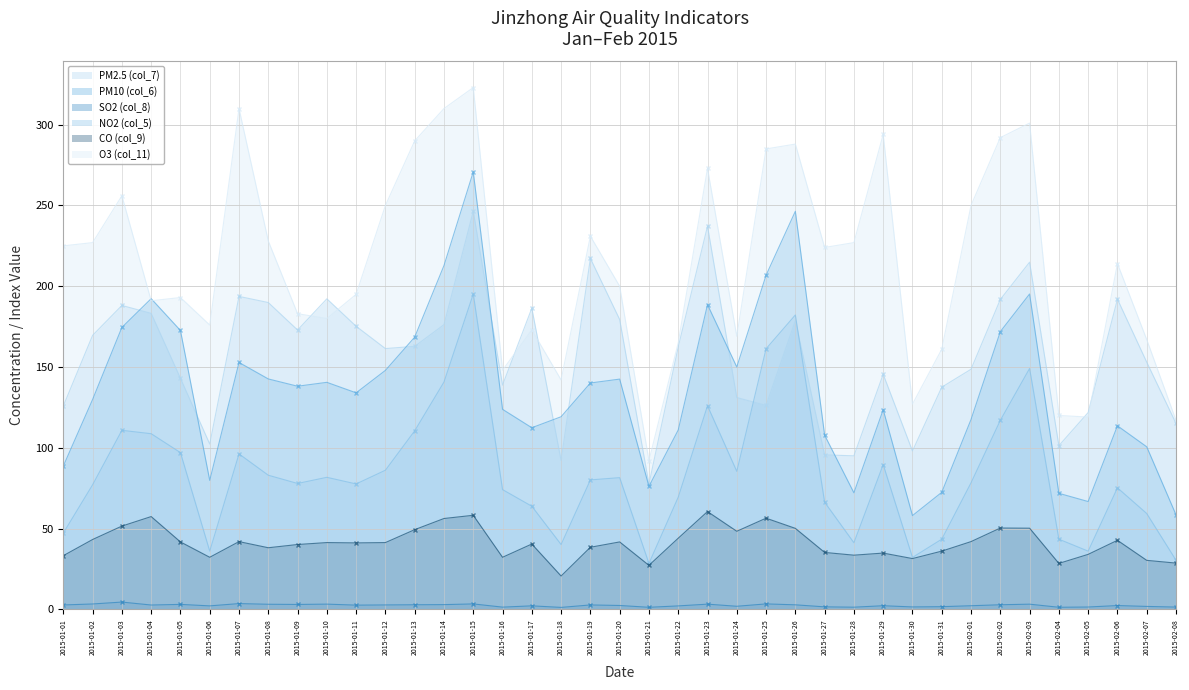

Which series has the widest spread of values?

O3 (col_11)